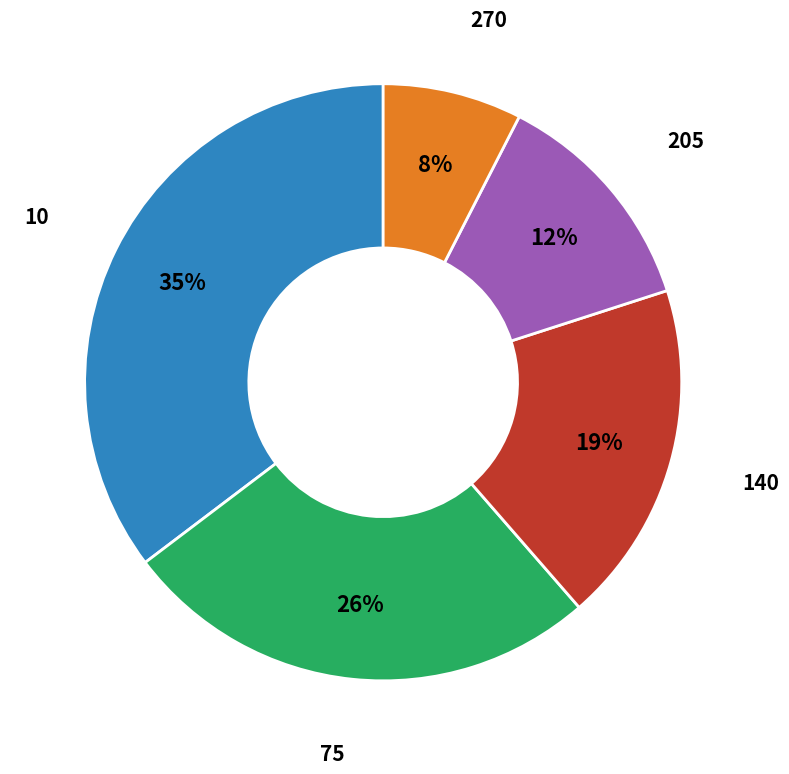

Does any single category account for the majority?

No